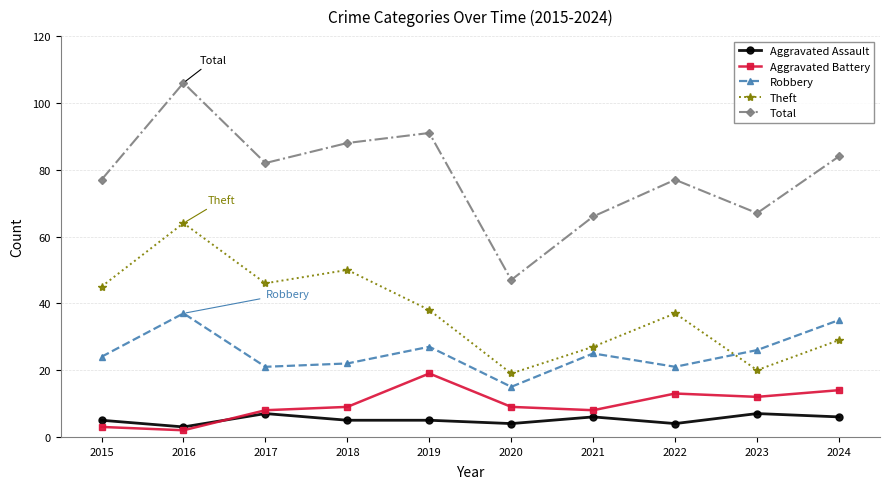

True or false: Aggravated Battery and Theft intersect in this chart.

False